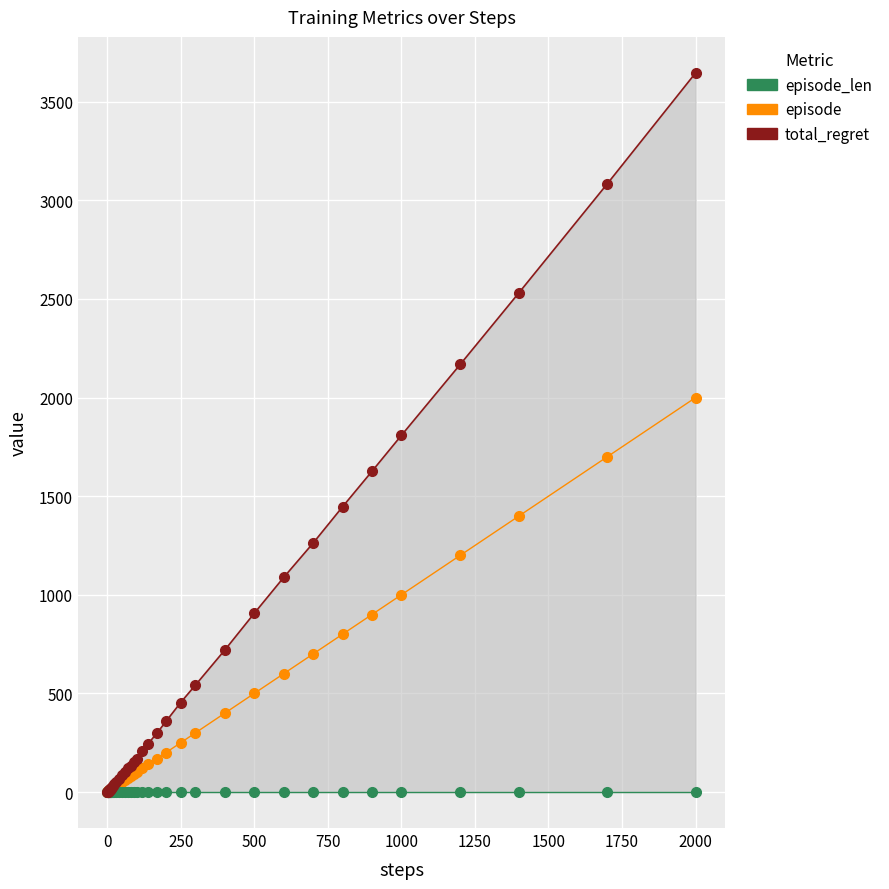

Rank the series by their maximum value, from highest to lowest.

total_regret, episode, episode_len